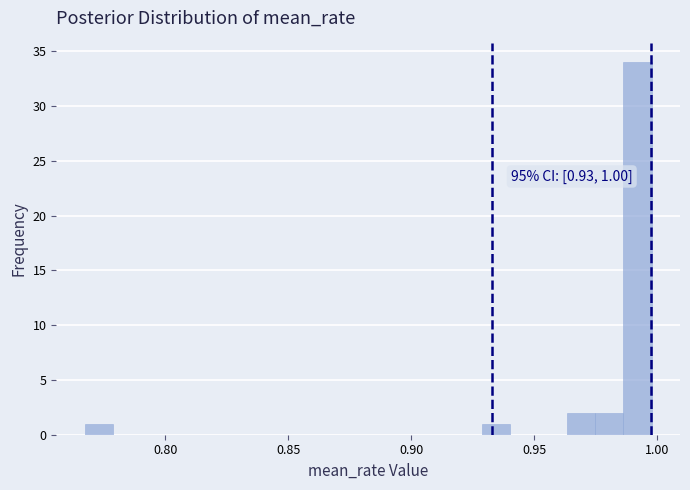

Around what value on the x-axis is the tallest bar? Give the approximate position of its centre, as read against the axis.

0.990